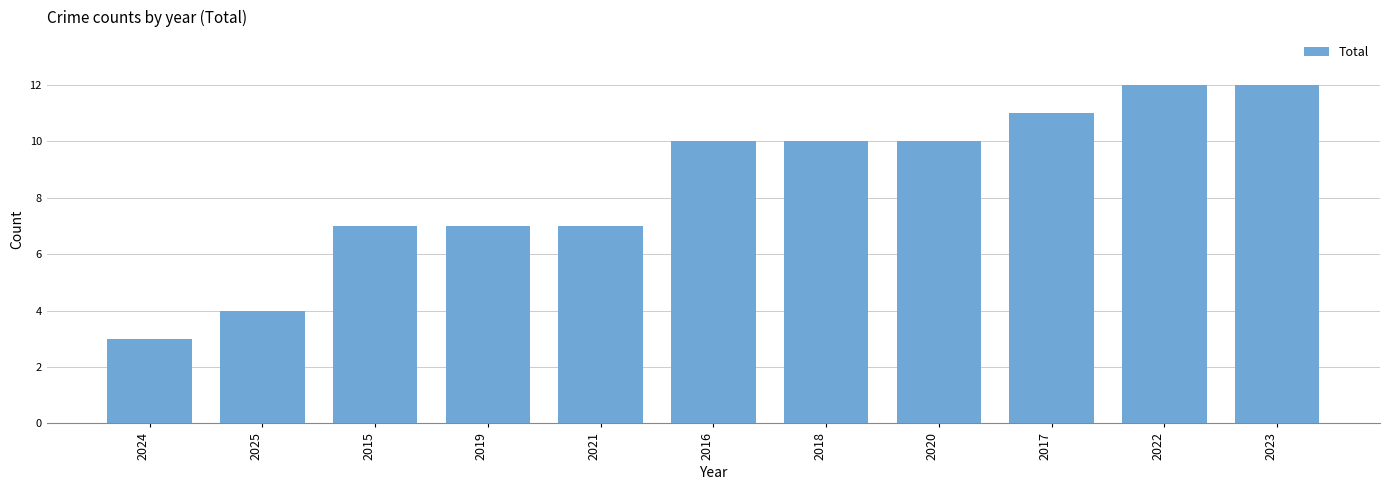

How many data points are less than 10?

5